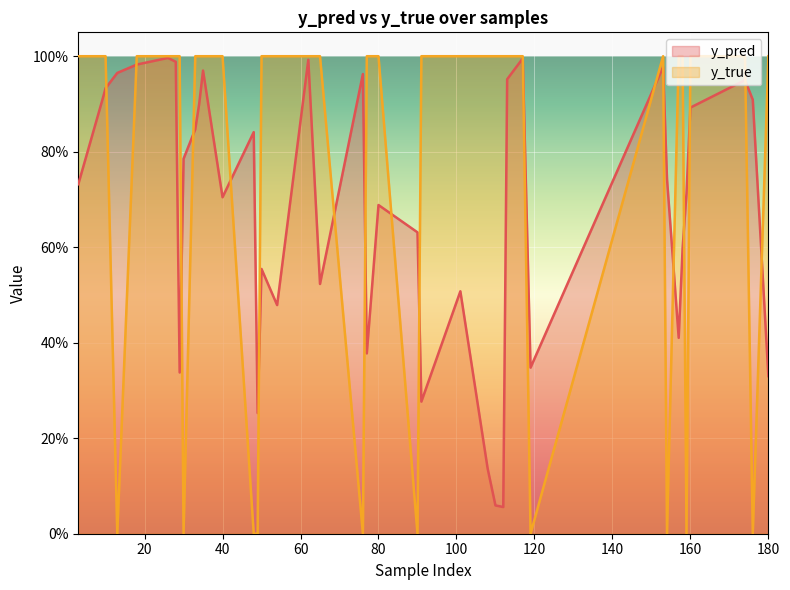

Is the value of y_pred line at 180 greater than the value of y_true line at 37?

No